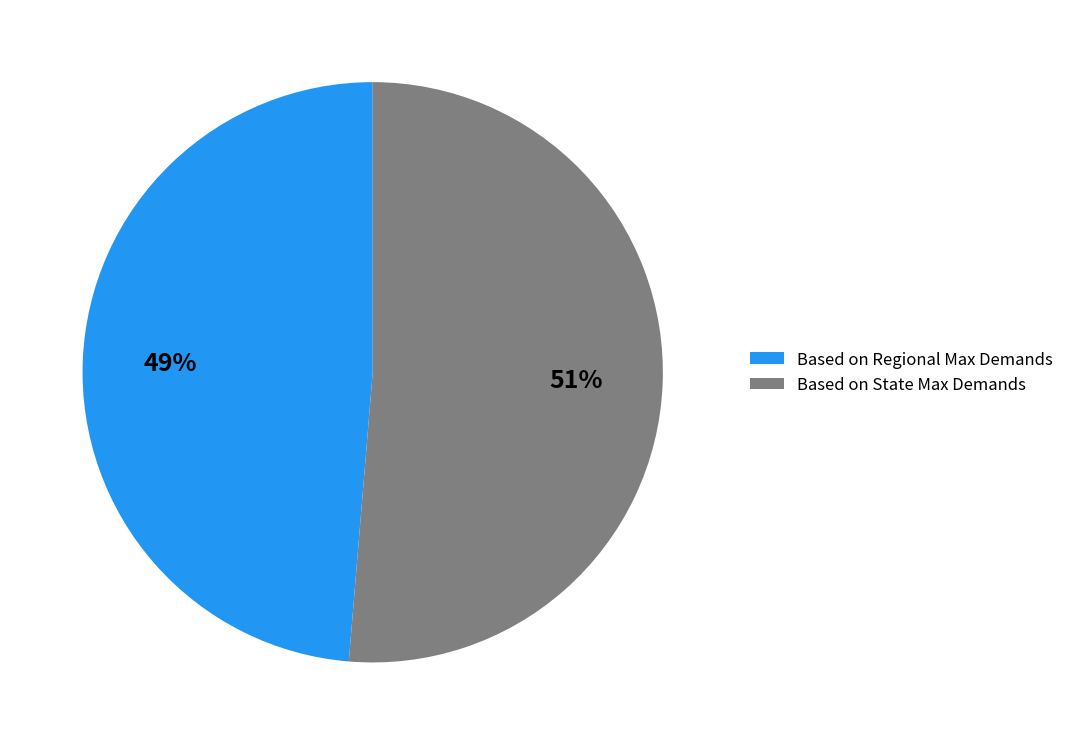

Is Based on State Max Demands the majority of the pie?

Yes